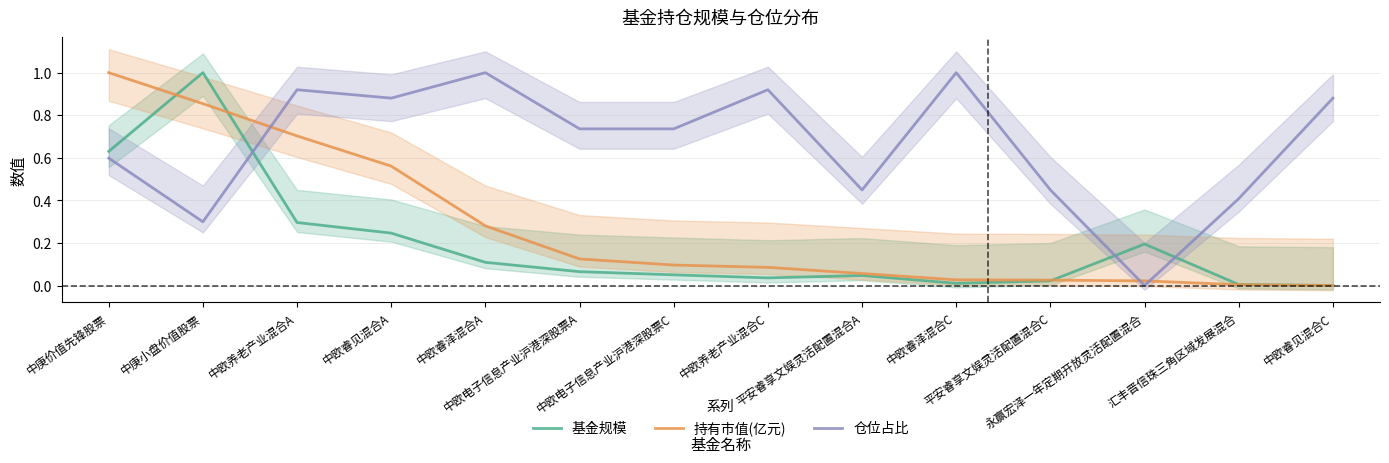

Which series has the largest range (max minus min)?

基金规模